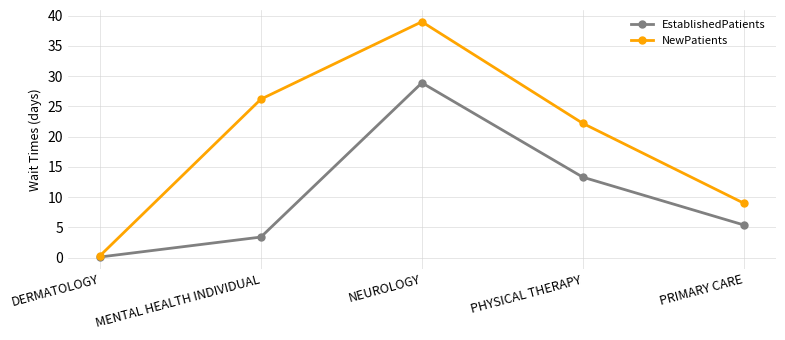

True or false: EstablishedPatients has a value of 3.4 at MENTAL HEALTH INDIVIDUAL.

True